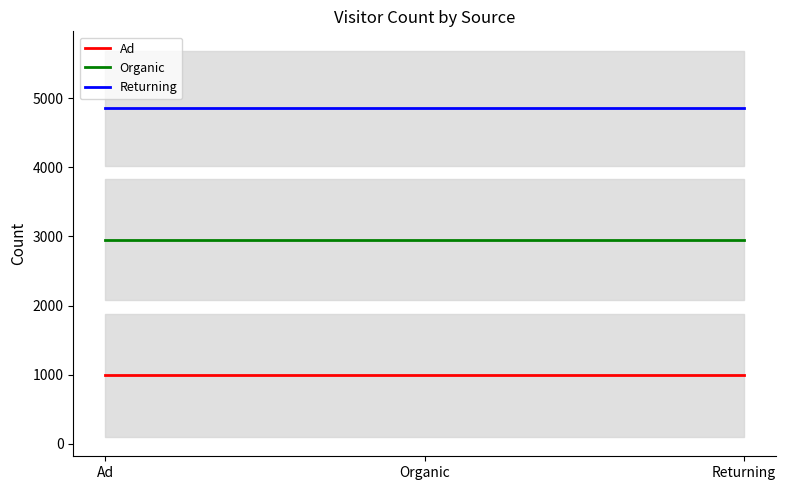

Reading left to right, transcribe all the data shown in this chart.

Ad: 991.0	991.0	991.0
Organic: 2955.5	2955.5	2955.5
Returning: 4854.5	4854.5	4854.5